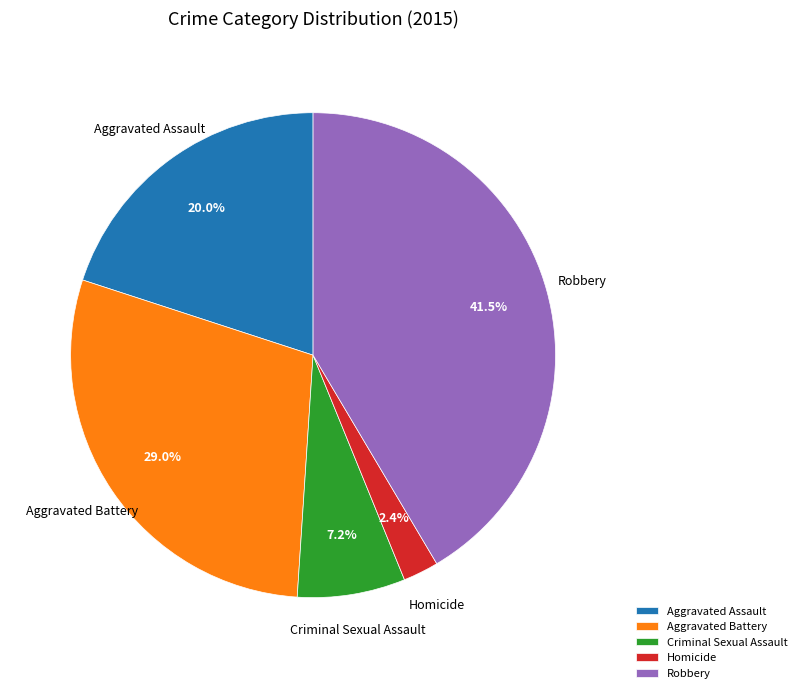

Which slice is the largest?

Robbery